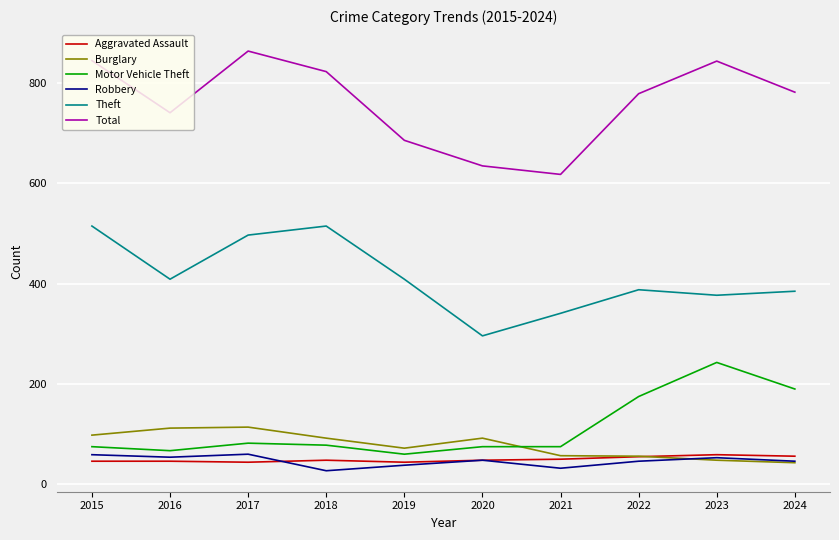

What is the maximum value for Burglary?

114